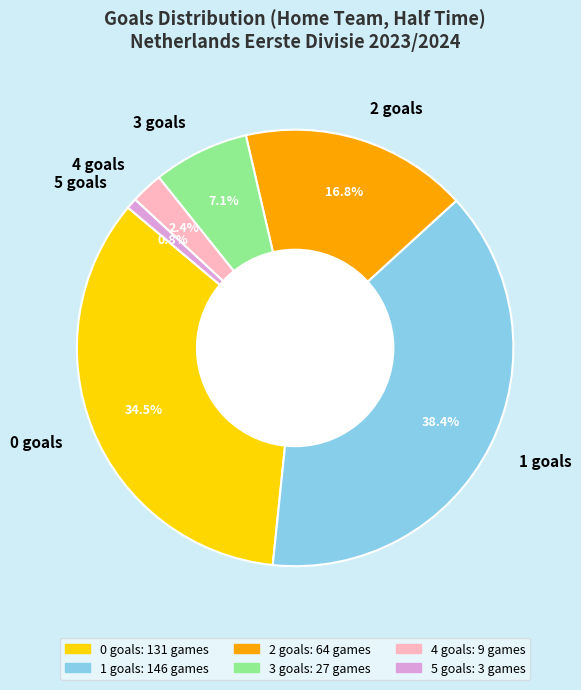

To the nearest percent, what is the difference between the 0 and 2 slice percentages?

18%